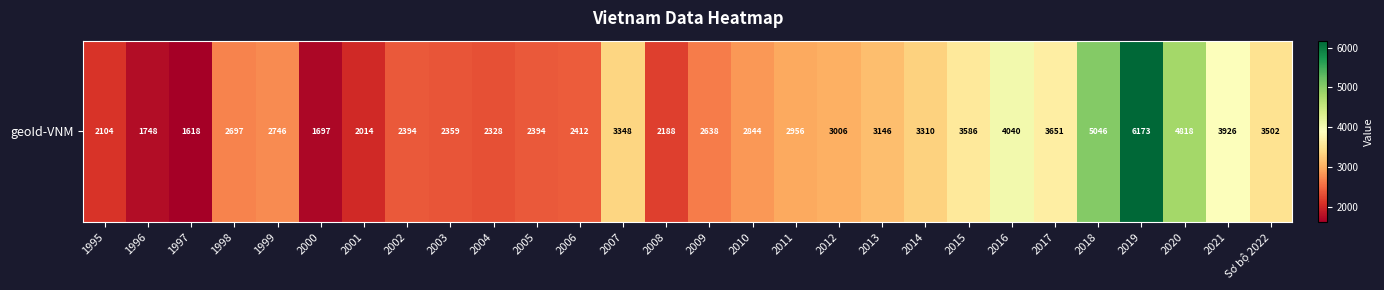

What is the maximum value shown in the chart?

6173